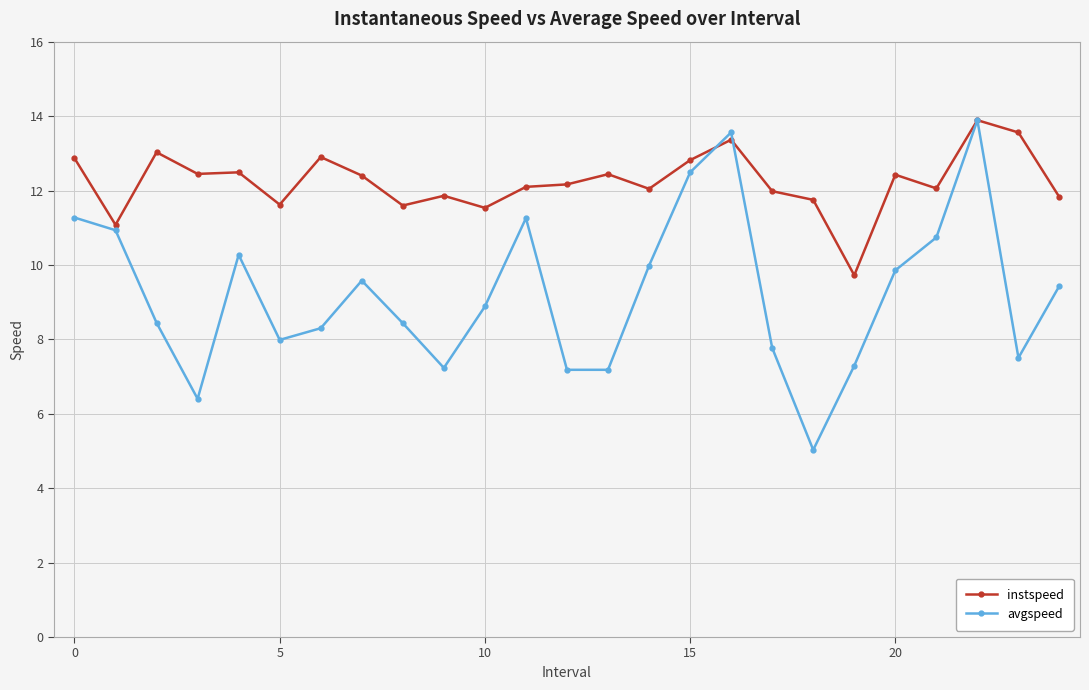

Rank the series by their average value, from lowest to highest.

avgspeed, instspeed